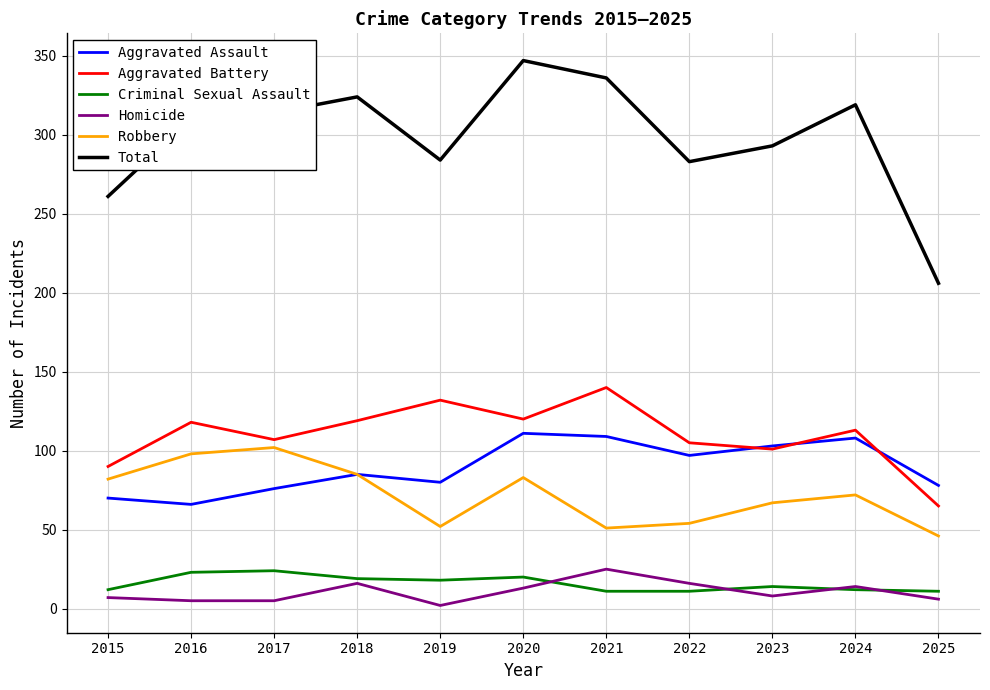

What is the sum of all Robbery values?

792